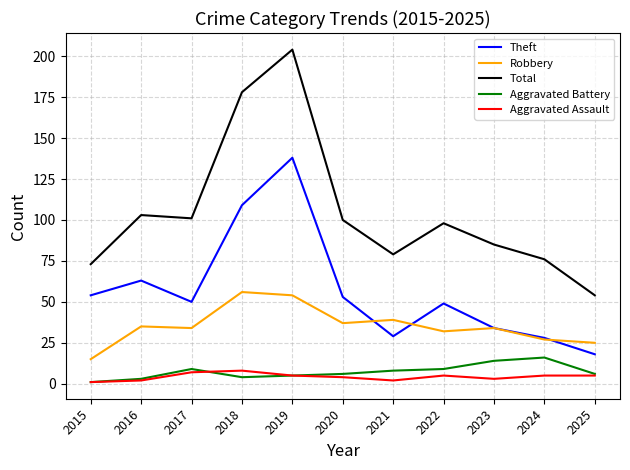

Rank the series by their maximum value, from highest to lowest.

Total, Theft, Robbery, Aggravated Battery, Aggravated Assault